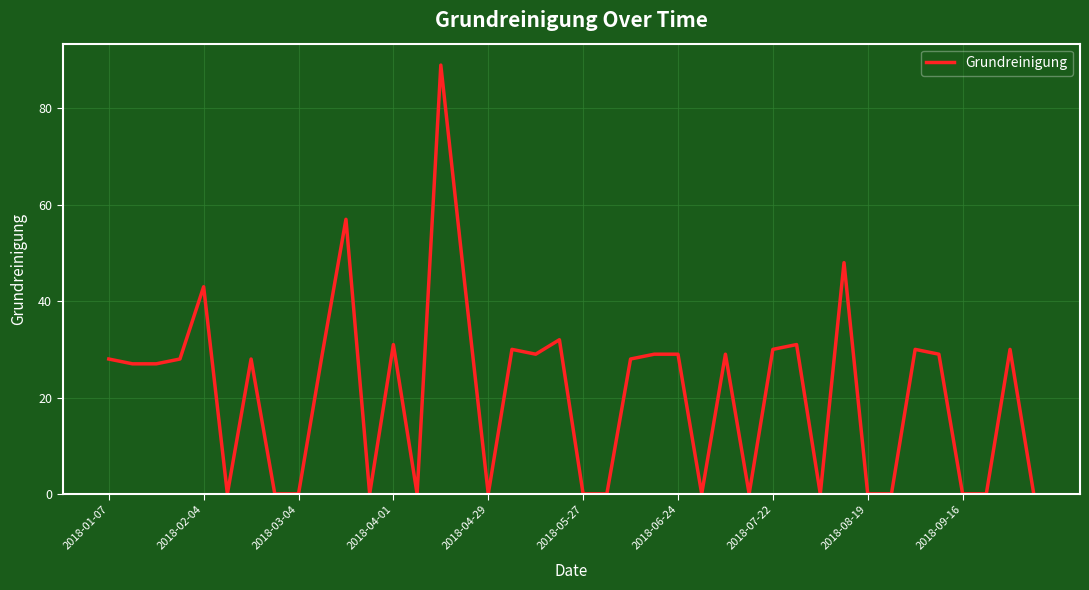

What is the greatest value displayed?

89